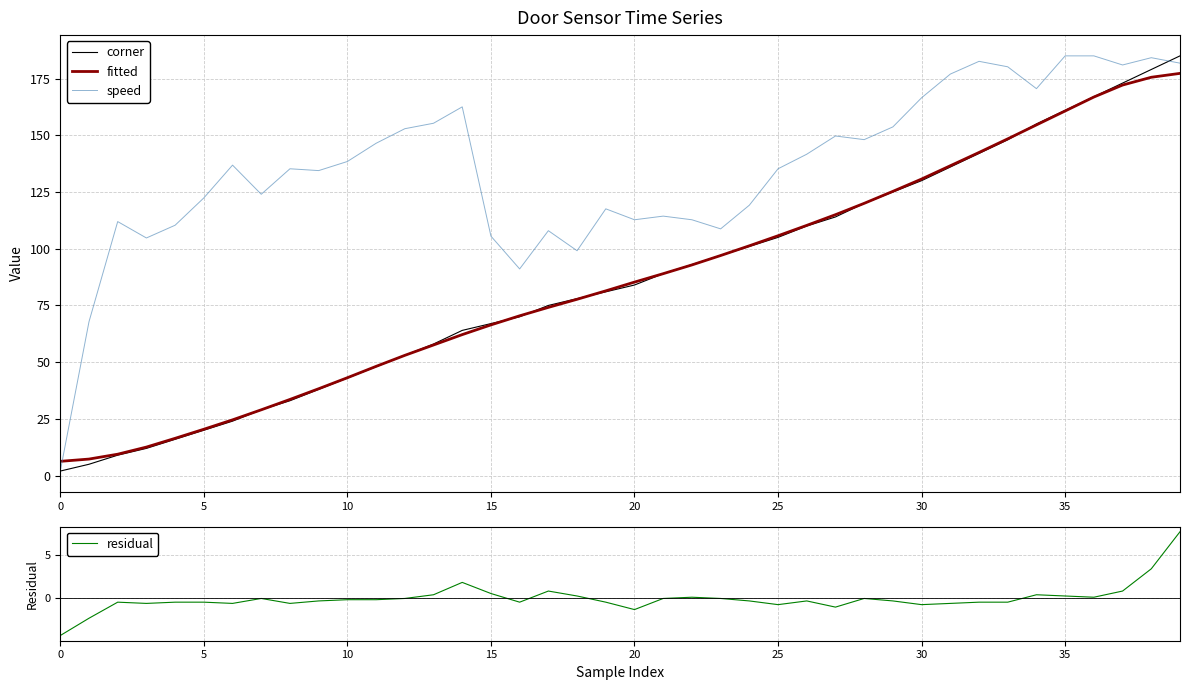

How many interior local peaks does the residual series have?

8